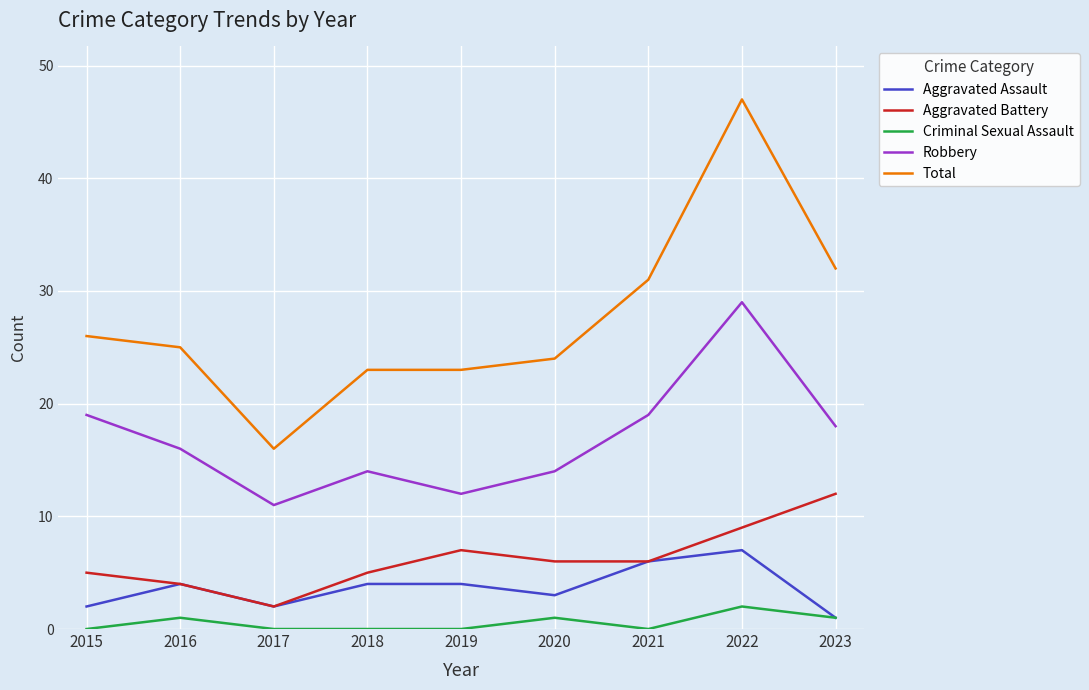

True or false: Total and Aggravated Assault cross at least once.

False